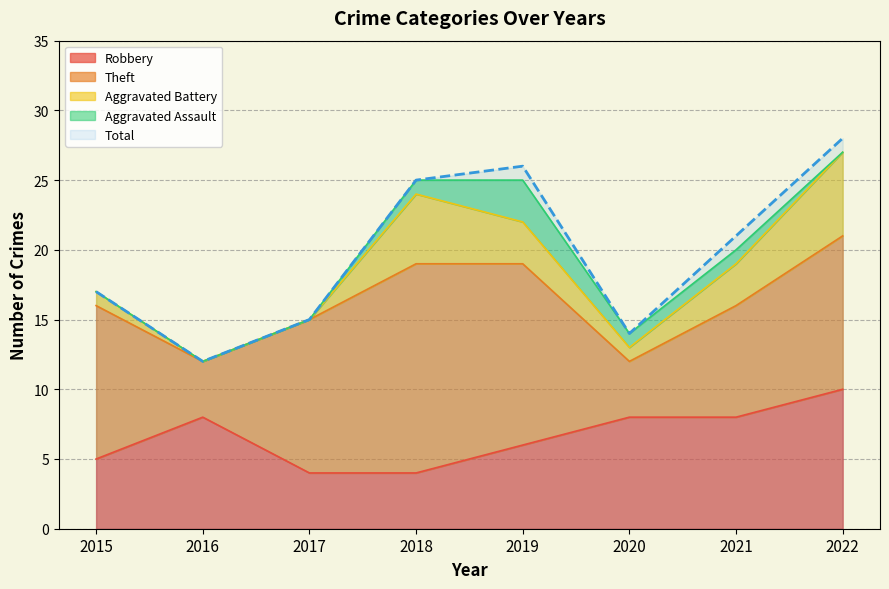

How many lines are shown in the chart?

5